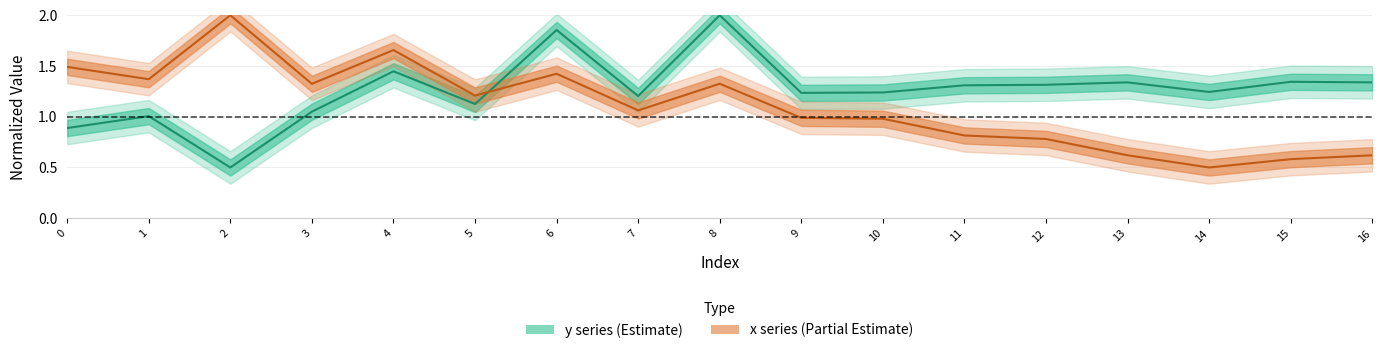

Is this an area chart (filled region under the line)?

No